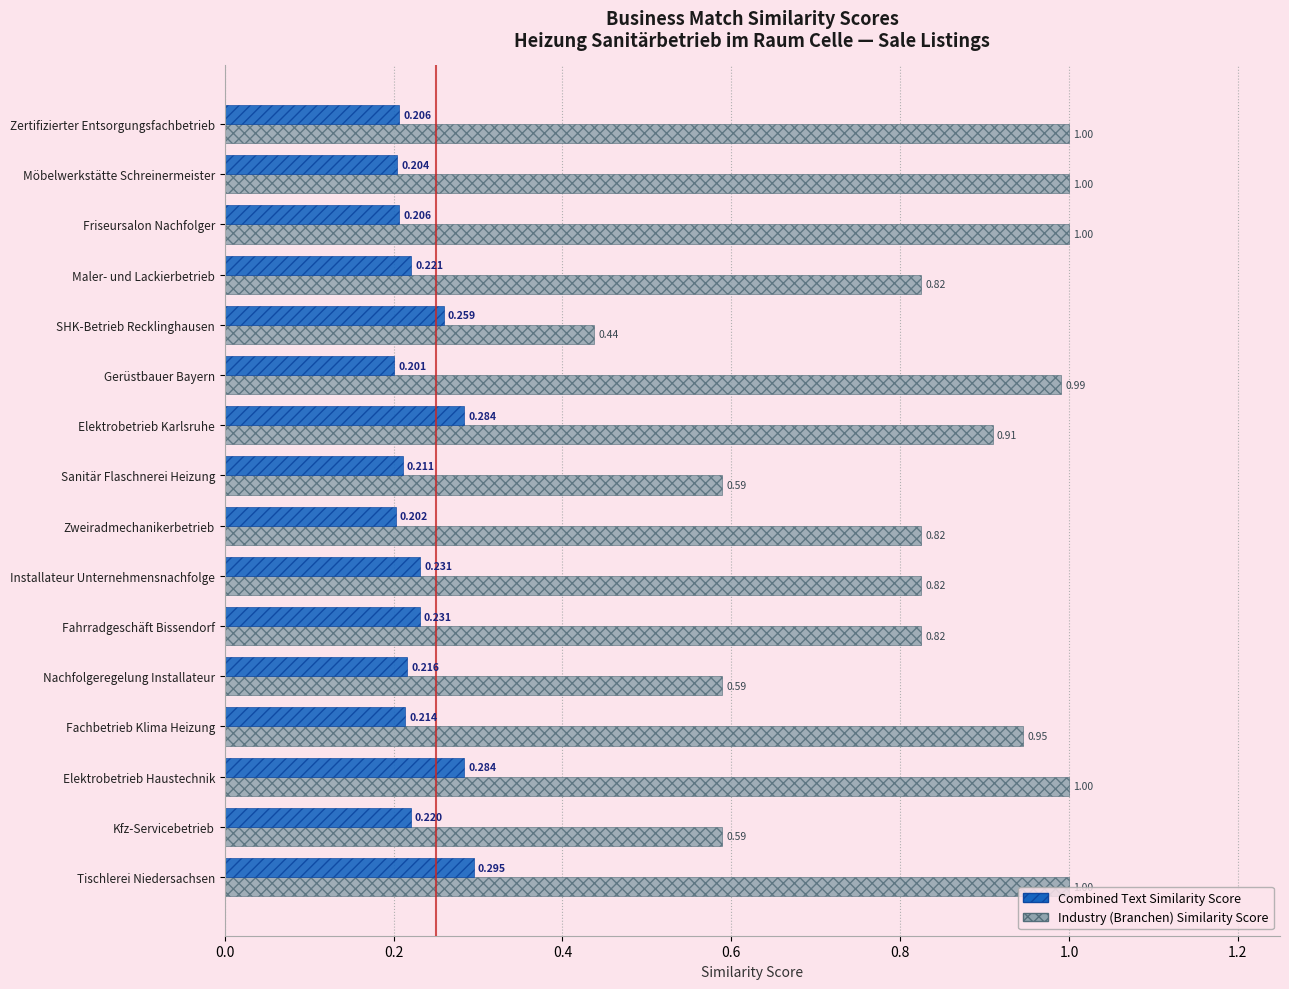

Which series has the widest spread of values?

Industry (Branchen) Similarity Score